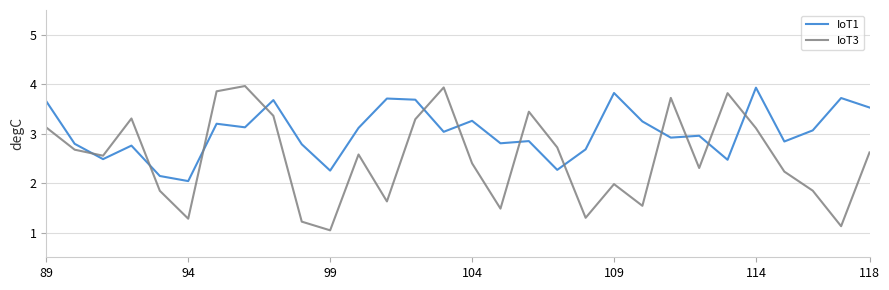

Which series has the largest range (max minus min)?

IoT3